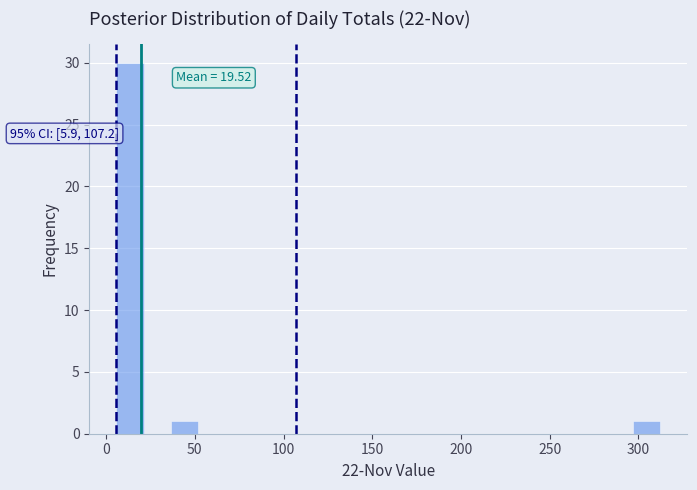

Around what value on the x-axis is the tallest bar? Give the approximate position of its centre, as read against the axis.

15